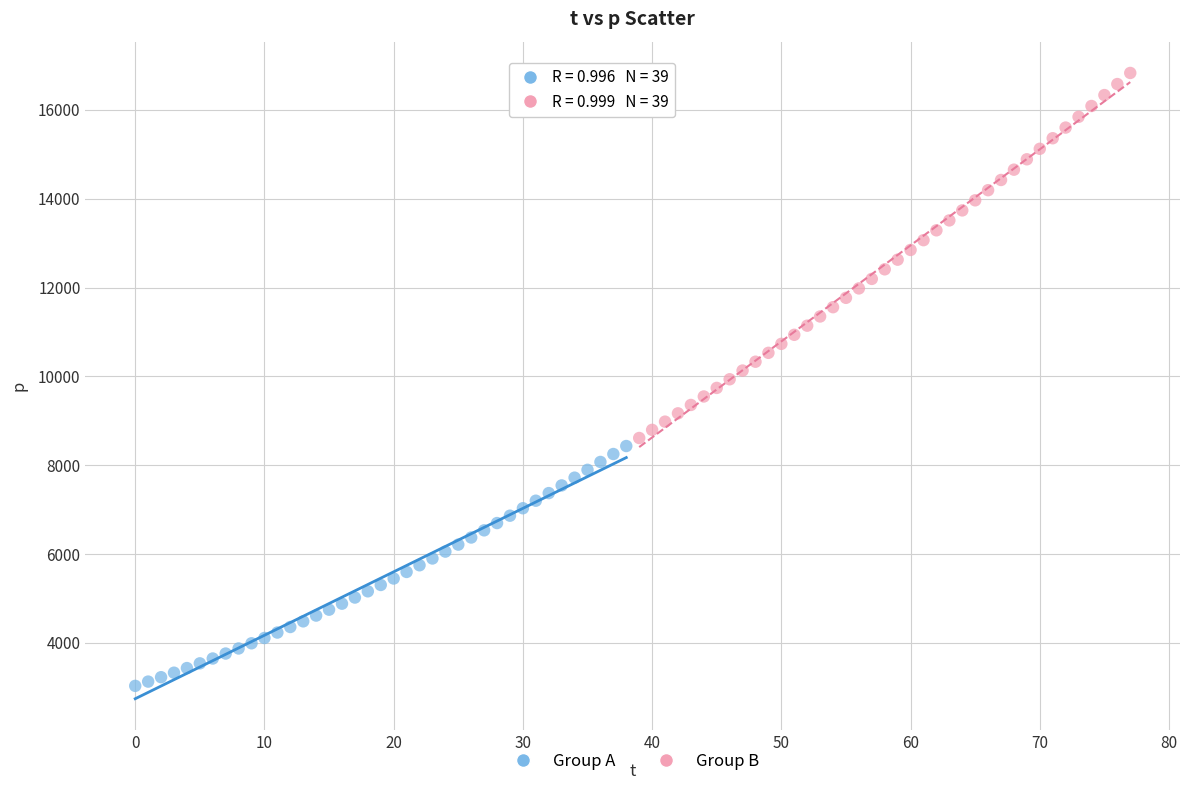

Which series reaches the minimum Y coordinate?

Group A